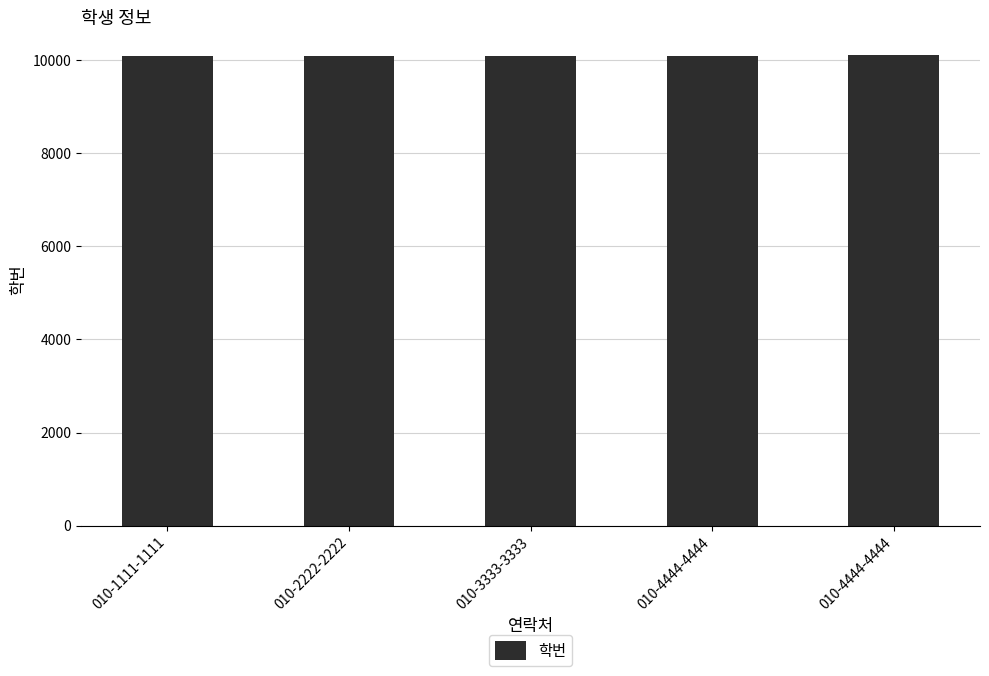

What is the sum of all values?

50515